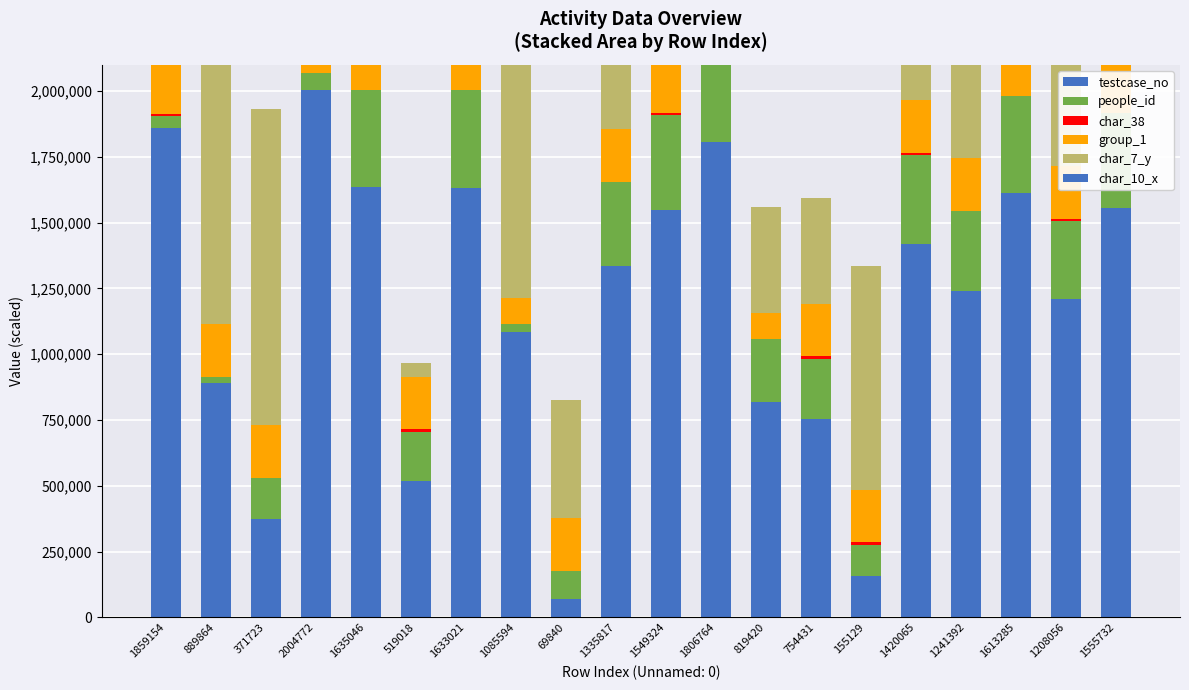

Which series has the widest spread of values?

testcase_no